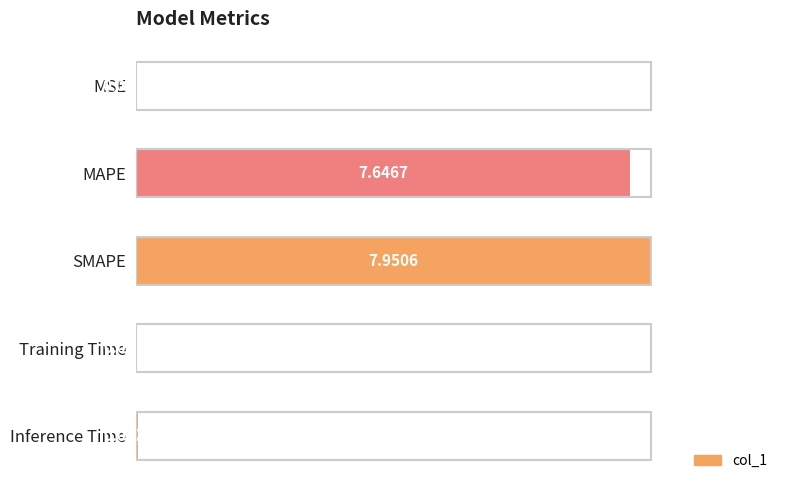

Are the bars horizontal?

Yes